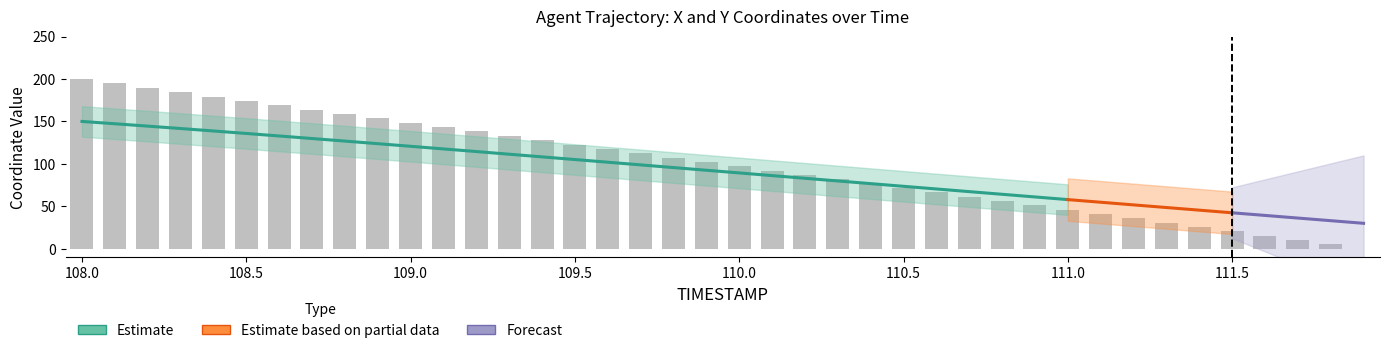

Approximately how many times larger is the value at 111.0 compared to 108.3?

0.3